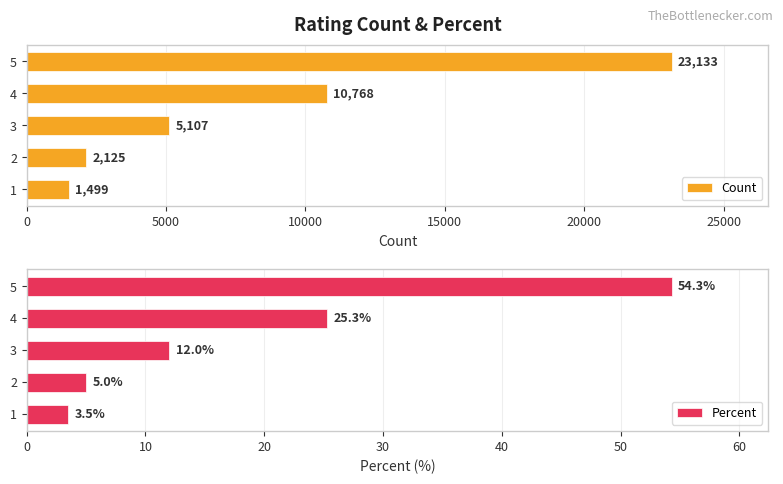

What is the average value of the Count series?

8526